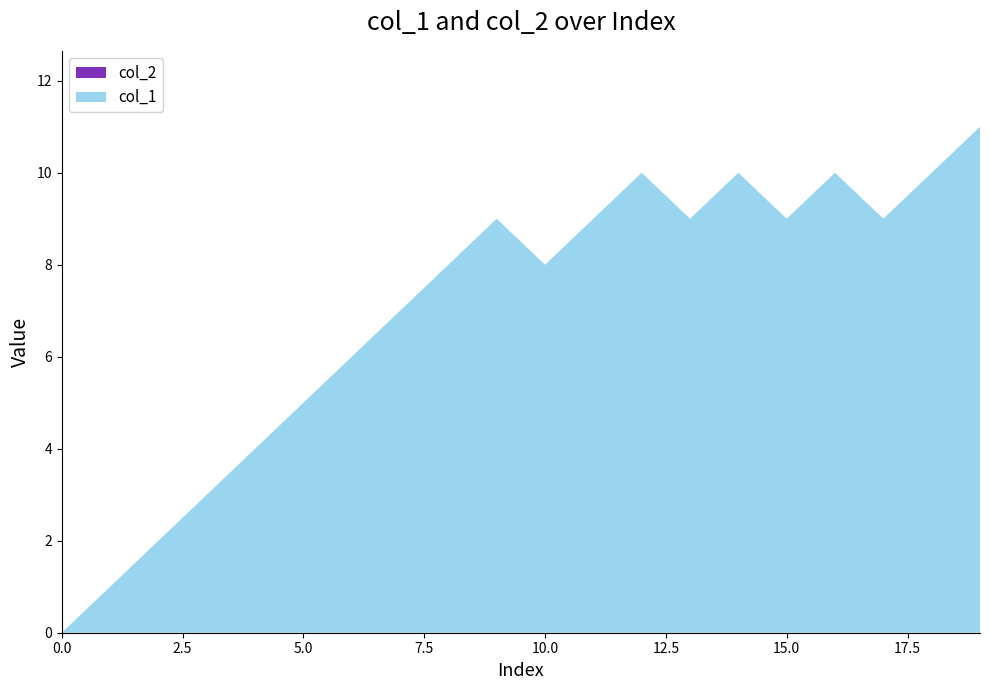

Between 0 and 12, which series saw the biggest shift?

col_1